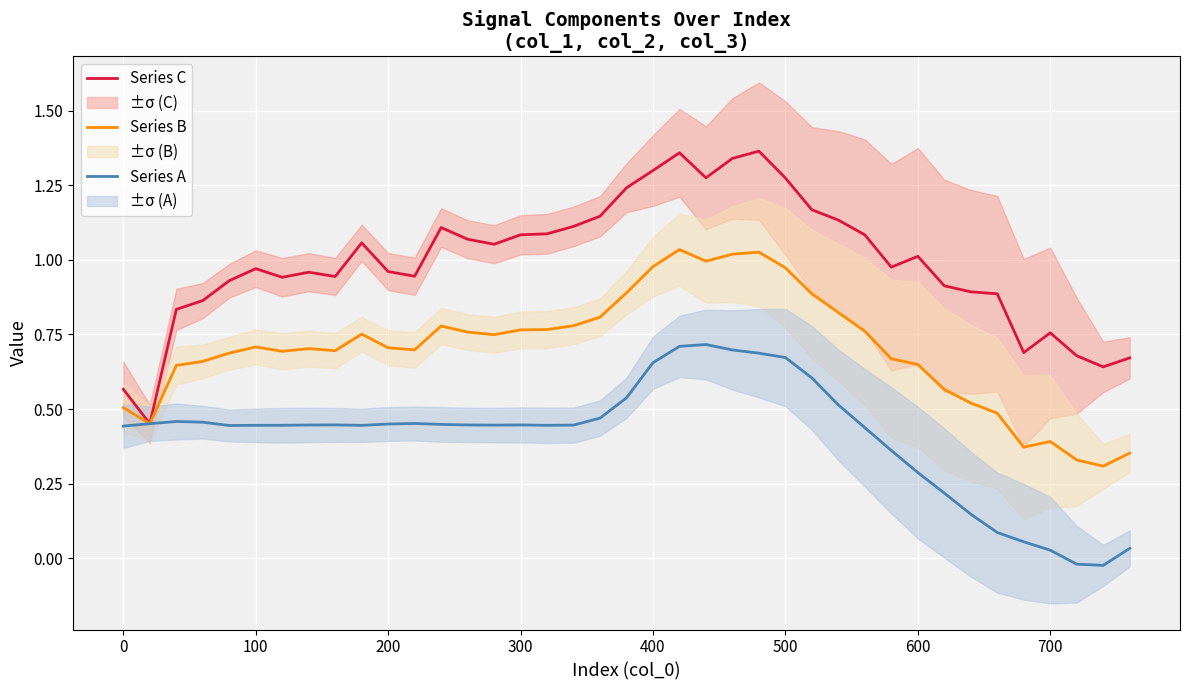

Rank the series by their maximum value, from lowest to highest.

Series A, Series B, Series C